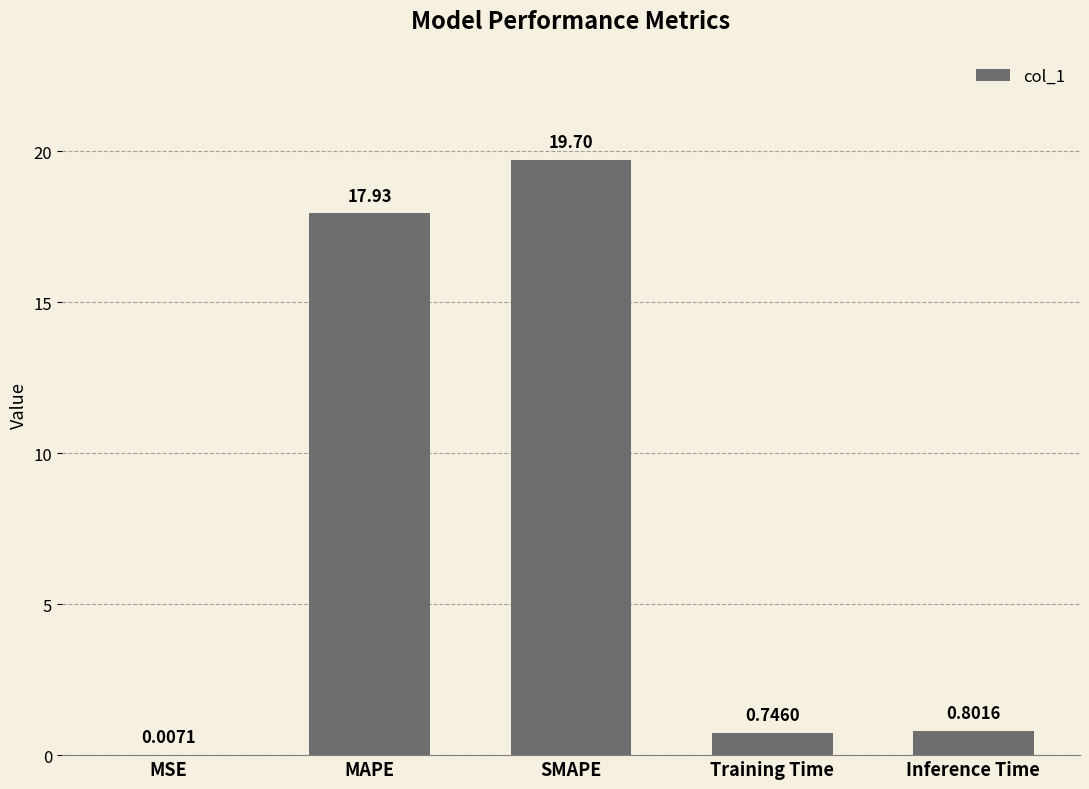

What is the sum of all values?

39.2